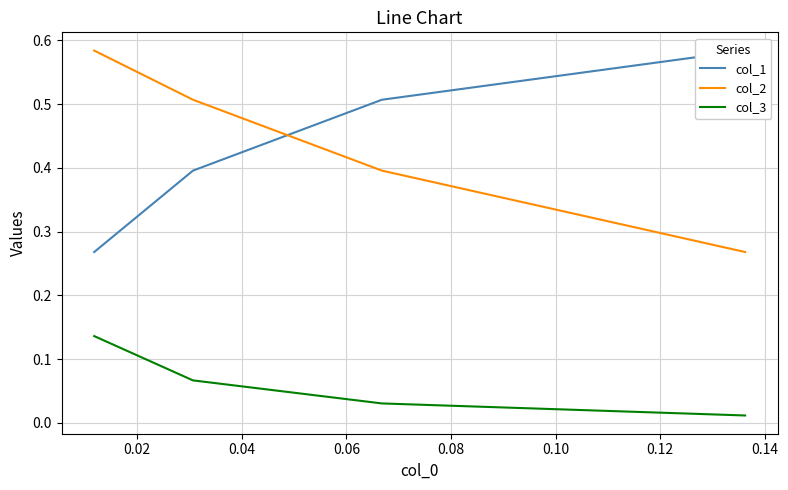

How many lines are shown in the chart?

3